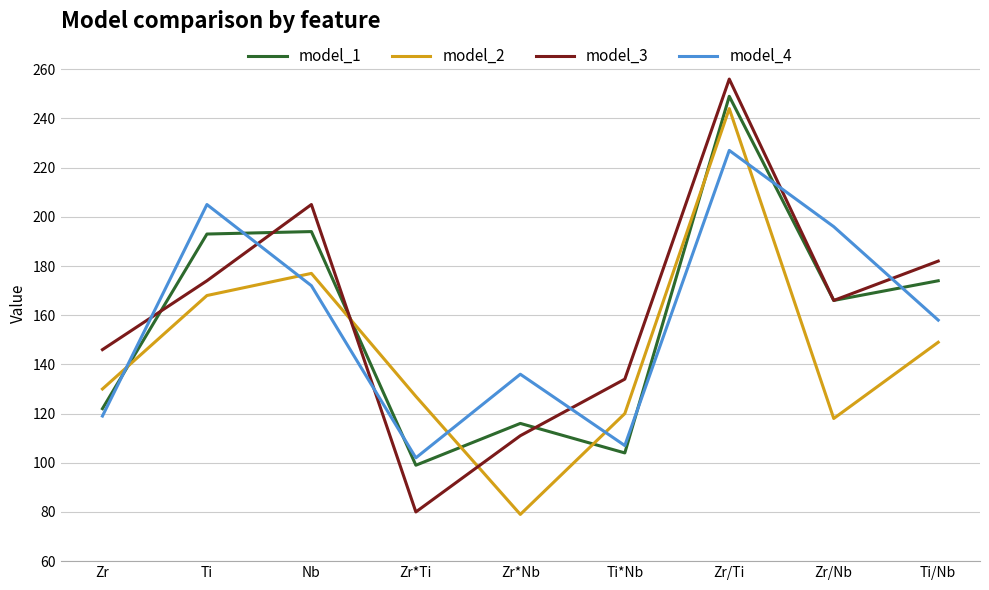

Does the chart have visible grid lines?

Yes